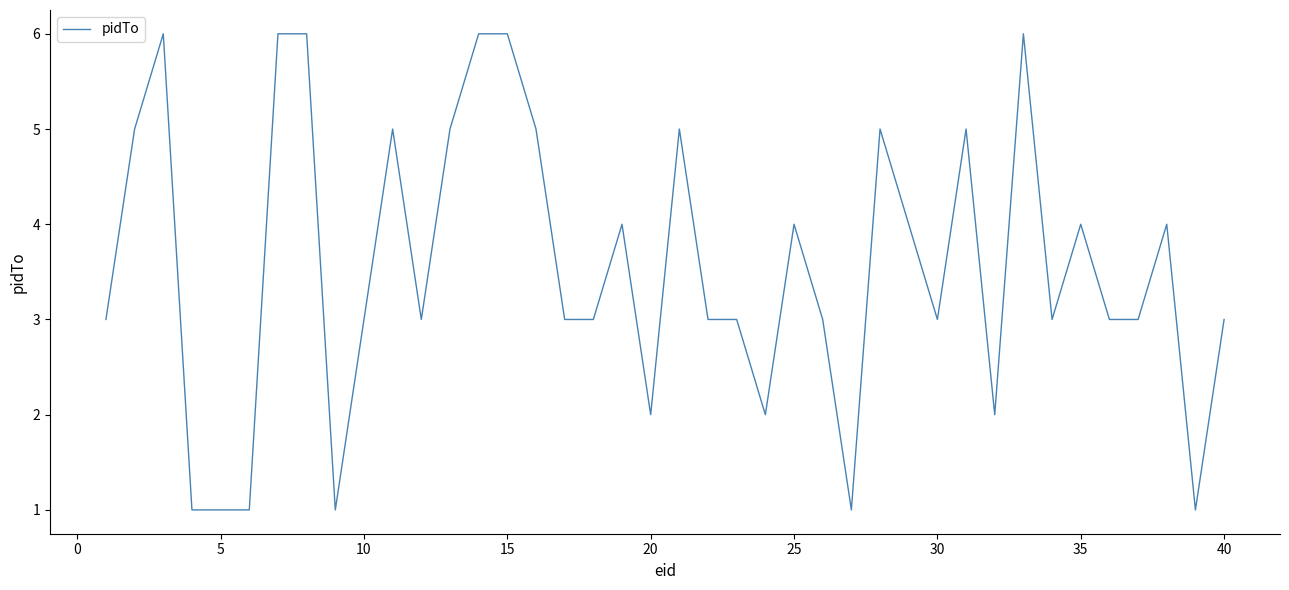

What is the greatest value displayed?

6